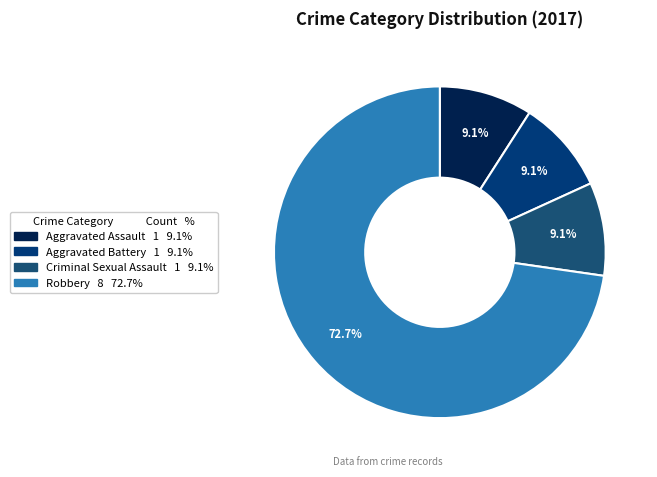

How many segments does this pie chart have?

4